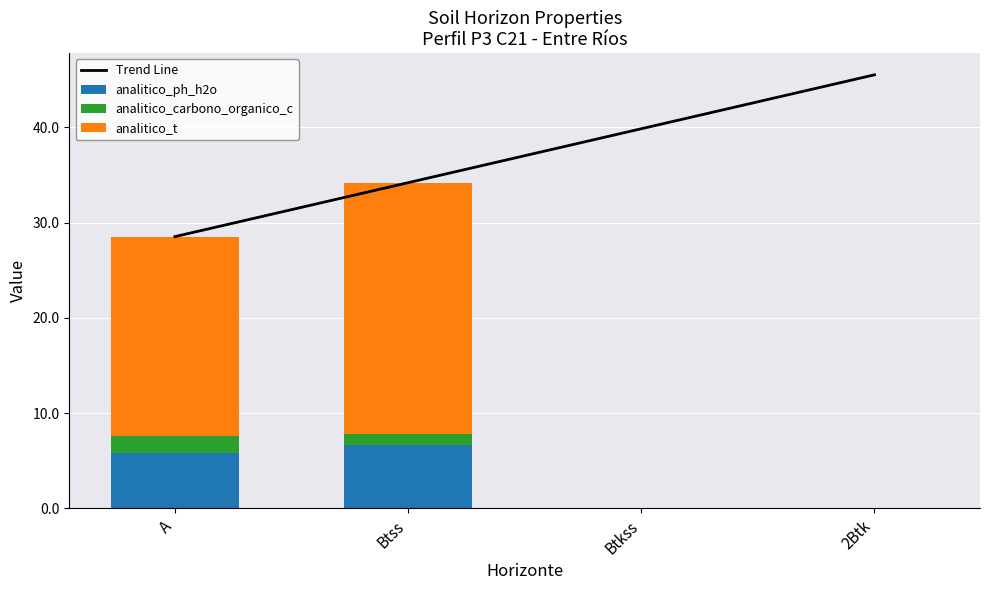

The value of analitico_ph_h2o at A is 5.8. True or false?

True